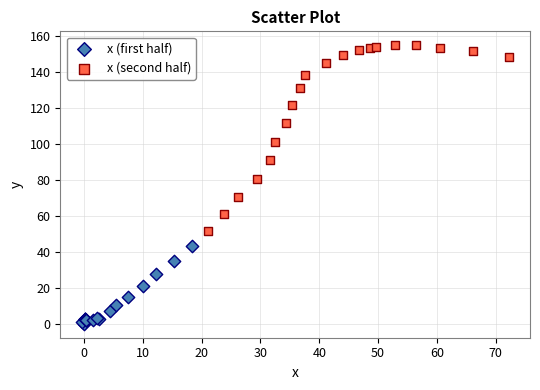

Which series has the widest spread of Y values?

x (second half)